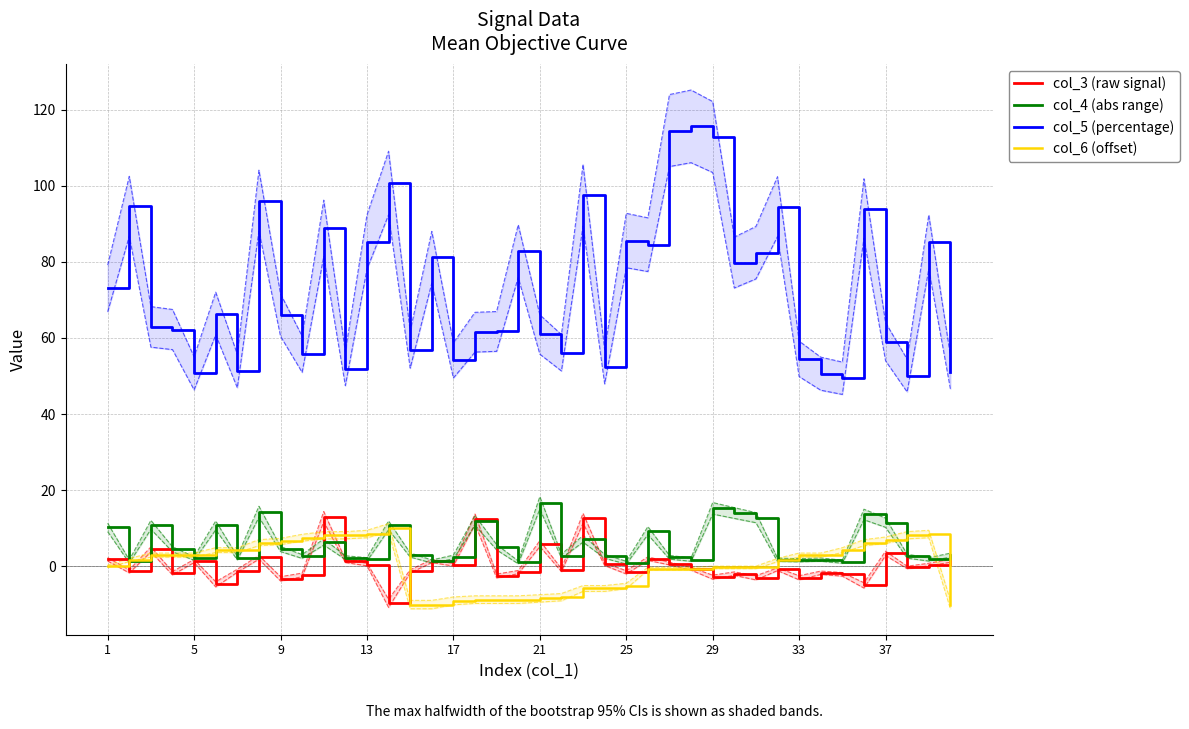

How many interior local peaks does the col_4 (abs range) series have?

12